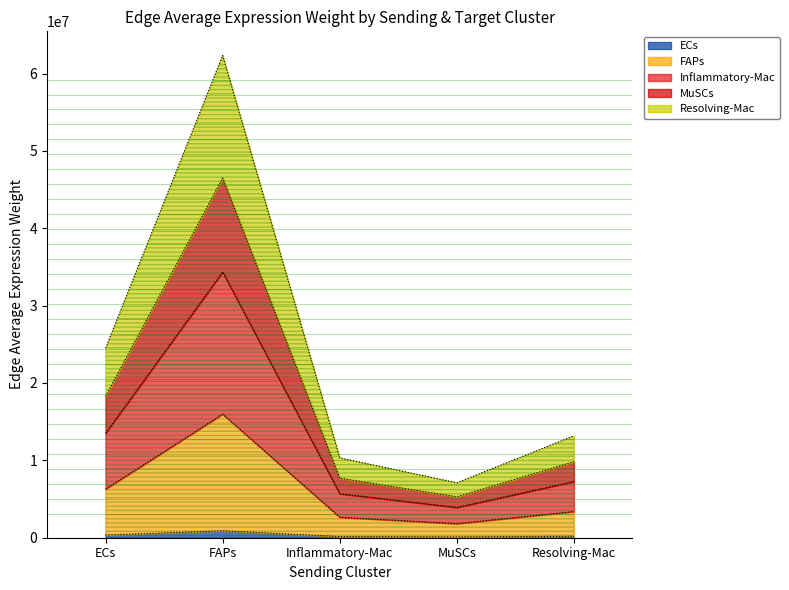

True or false: Resolving-Mac_edge_avg and FAPs_edge_avg intersect in this chart.

False